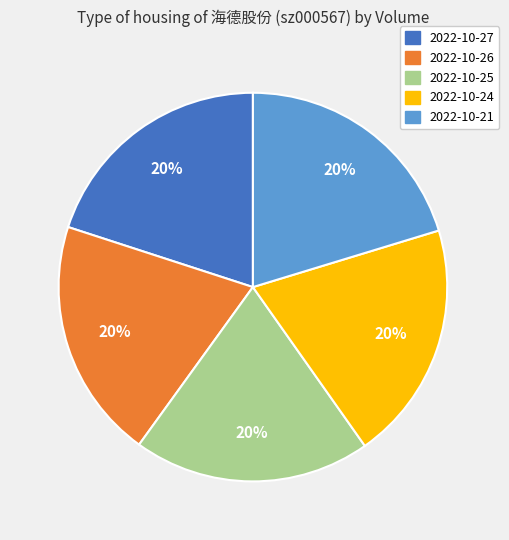

Count the number of slices in the pie.

5